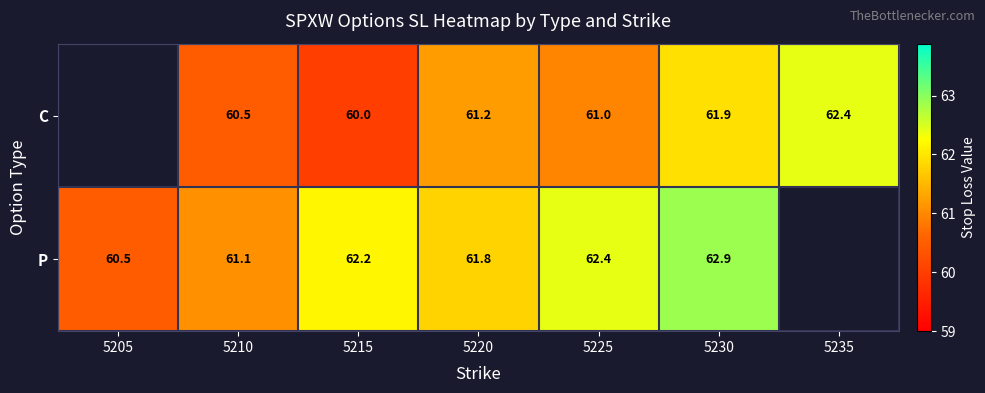

Which has a higher value, 5205 or 5220?

5220